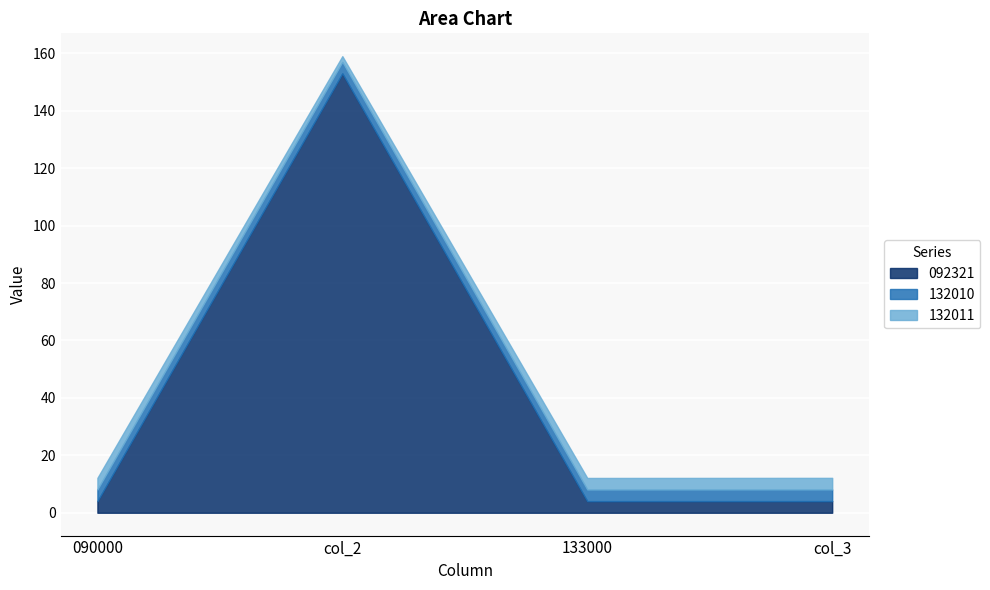

At how many categories does at least one series exceed 68?

1